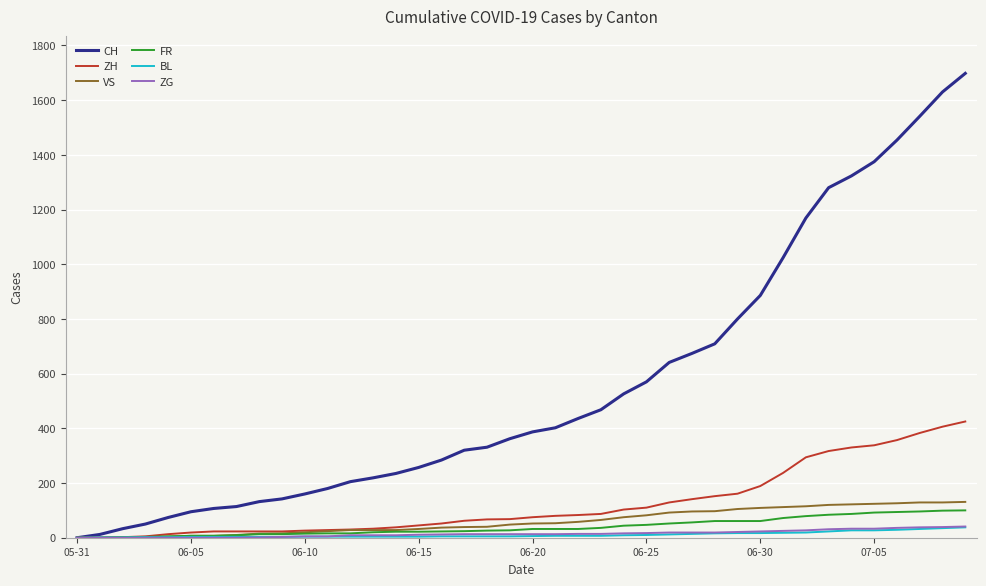

What is the maximum value shown in the chart?

1698